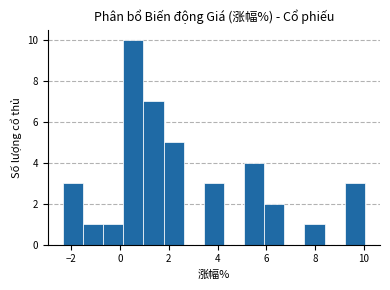

Reading left to right, list every bar in this chart as the range it spans on the x-axis followed by its height. Neither the bar edges nor the heights are printed on the chart, so give them approximately, as read against the axes.

-2.4 to -1.6: 3
-1.6 to -0.6: 1
-0.6 to 0.2: 1
0.2 to 1.0: 10
1.0 to 1.8: 7
1.8 to 2.6: 5
2.6 to 3.4: 0
3.4 to 4.2: 3
4.2 to 5.0: 0
5.0 to 6.0: 4
6.0 to 6.8: 2
6.8 to 7.6: 0
7.6 to 8.4: 1
8.4 to 9.2: 0
9.2 to 10.0: 3